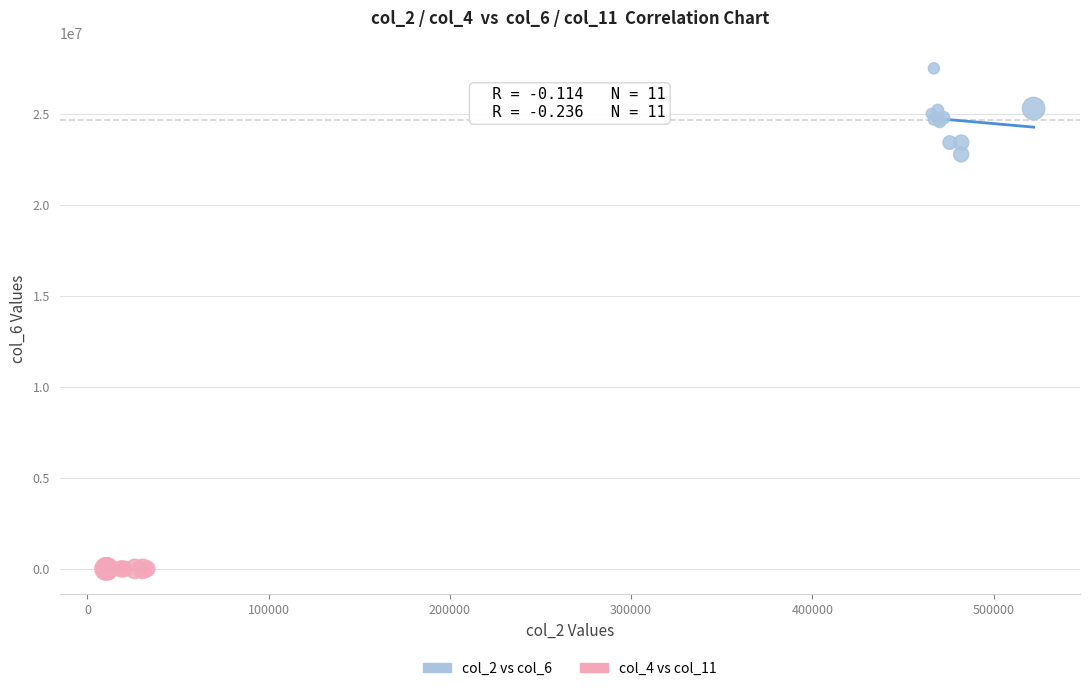

Which series has the largest Y range (max minus min)?

col_2 vs col_6